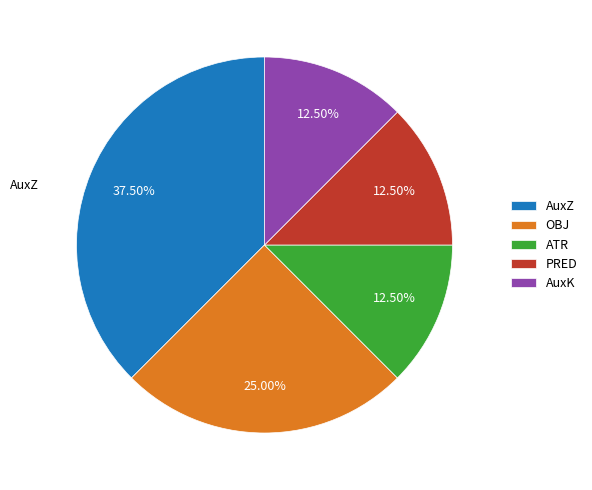

What is the ratio of the value at ATR to the value at PRED?

1.0